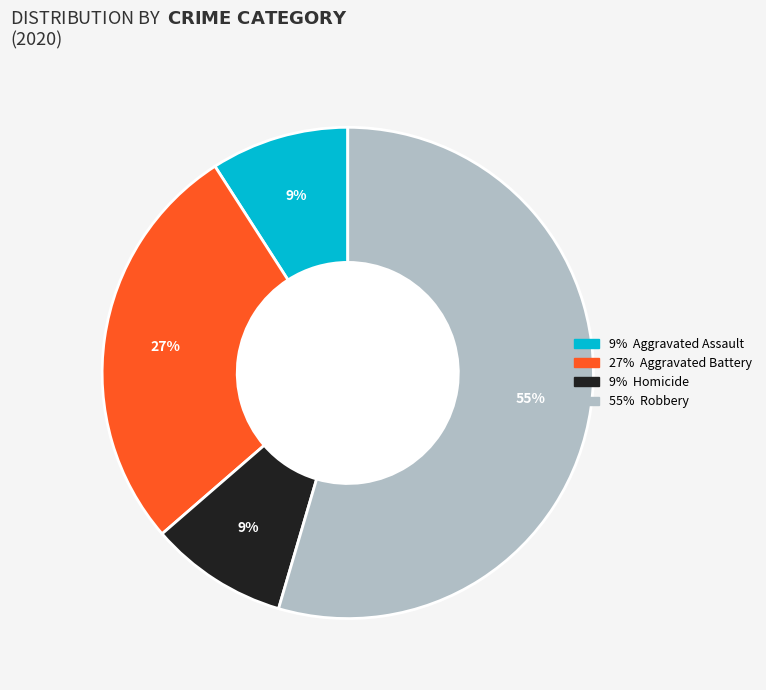

Is there any slice that represents more than half of the pie?

Yes